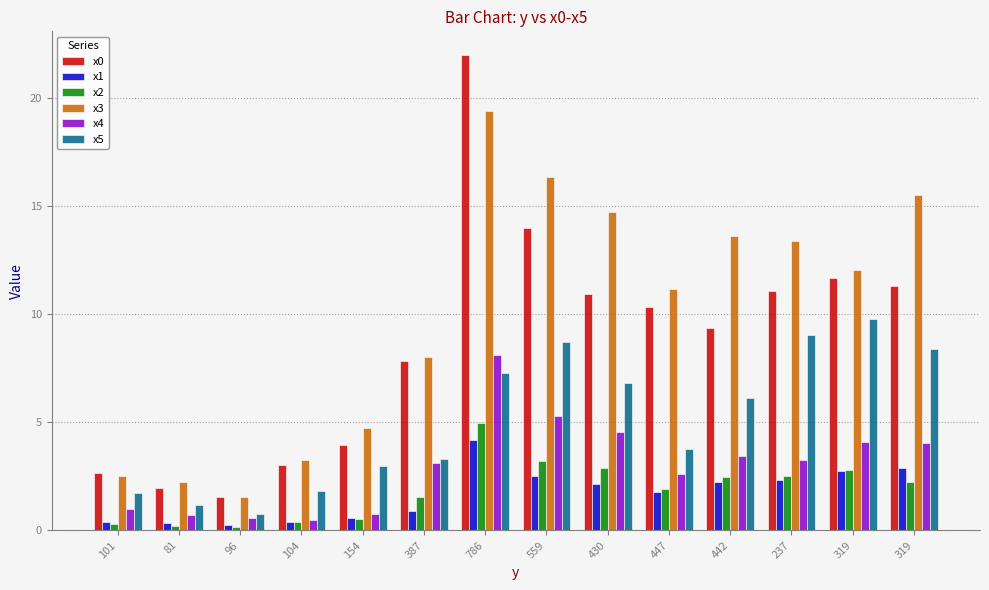

How many data points in x0 are above 10?

7